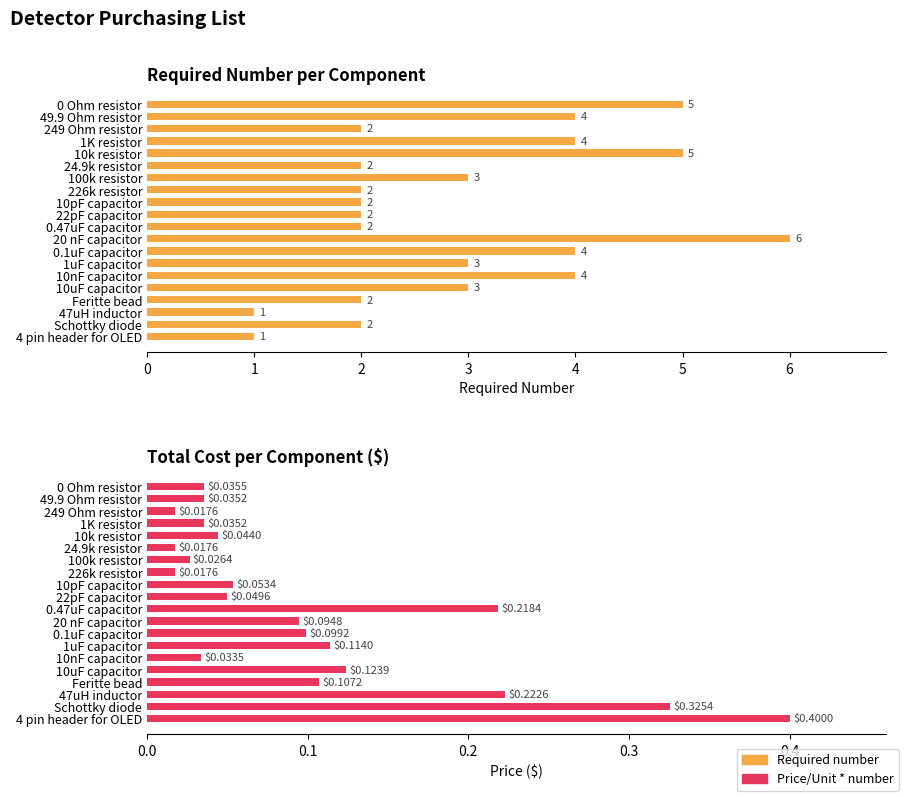

Reading left to right, extract all data points from this chart.

Required number: 5.0	4.0	2.0	4.0	5.0	2.0	3.0	2.0	2.0	2.0	2.0	6.0	4.0	3.0	4.0	3.0	2.0	1.0	2.0	1.0
Price/Unit * number: 0.0	0.0	0.0	0.0	0.0	0.0	0.0	0.0	0.1	0.0	0.2	0.1	0.1	0.1	0.0	0.1	0.1	0.2	0.3	0.4